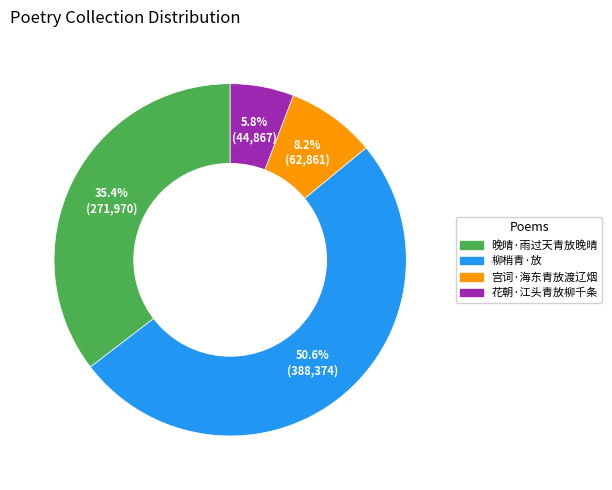

To the nearest percent, what is the difference between the largest and smallest slice percentages?

45%